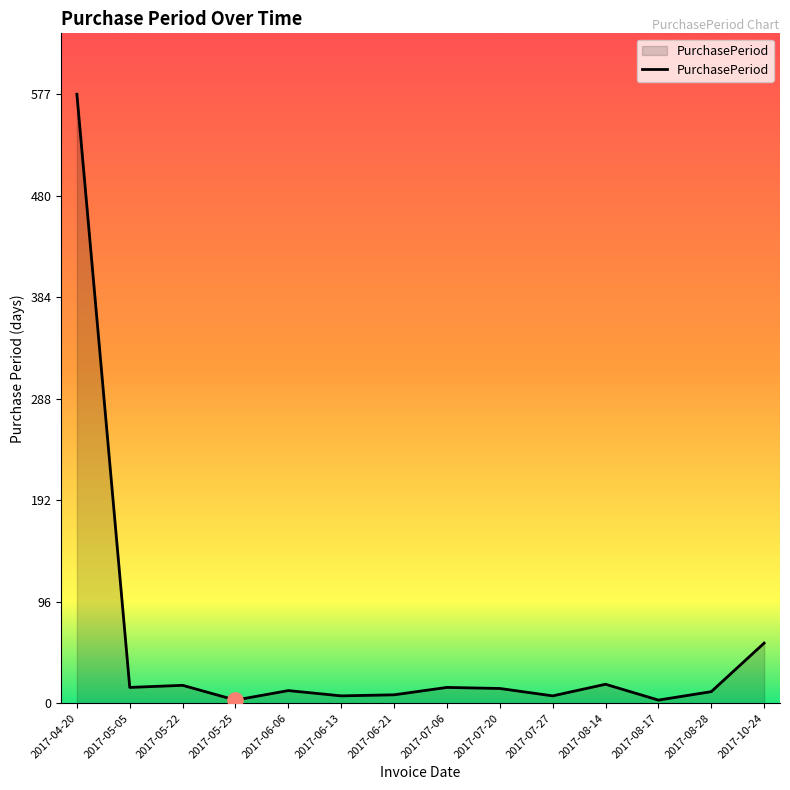

What is the change in value from 2017-06-21 to 2017-07-20?

+6